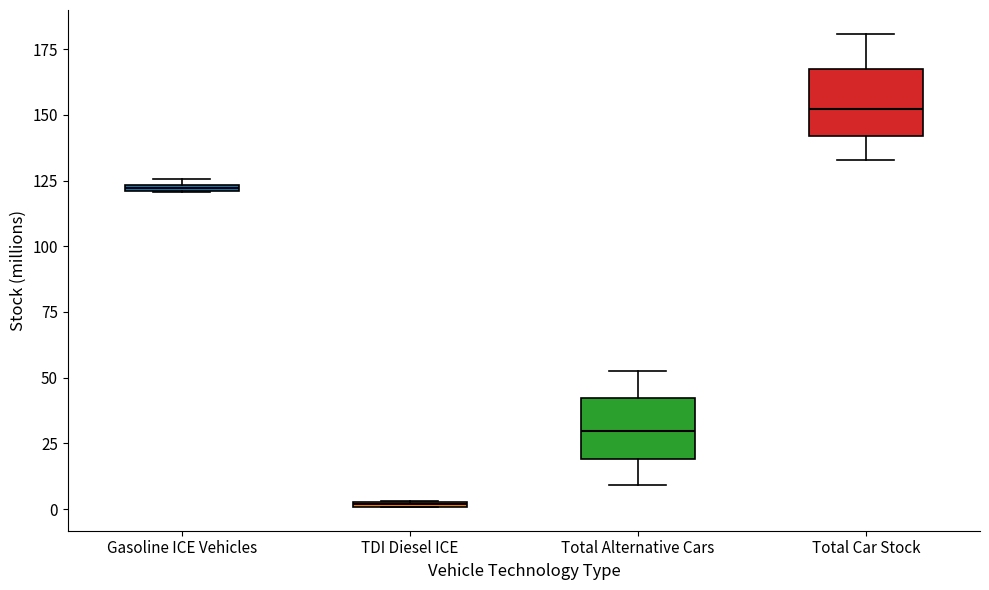

Where is the lower edge of the box for Gasoline ICE Vehicles on the y-axis? The values are not printed on the chart, so give them approximately, as read against the axis.

120